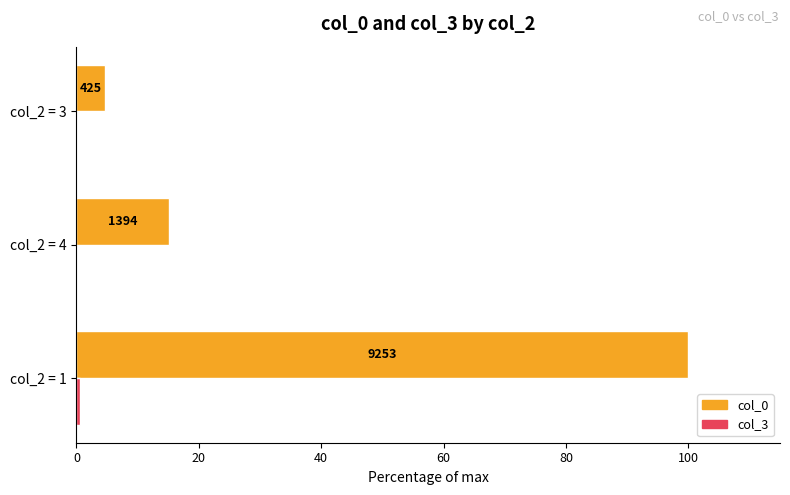

List the series in order of their peak value, highest first.

col_0, col_3